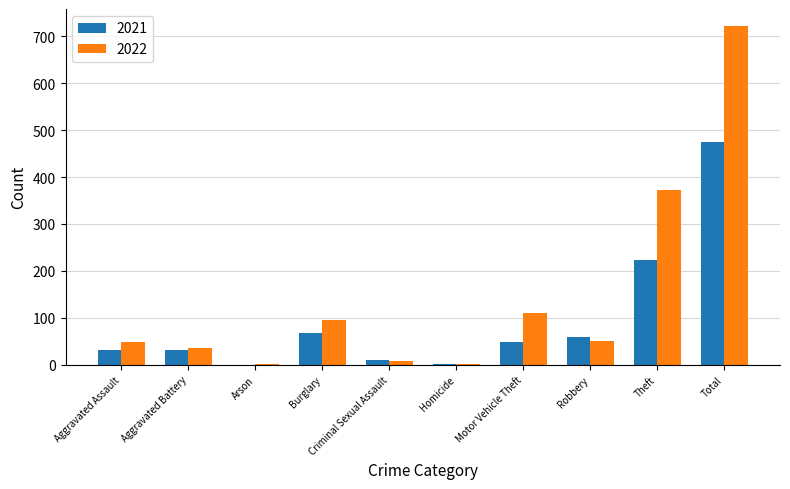

Count the number of data series in this chart.

2